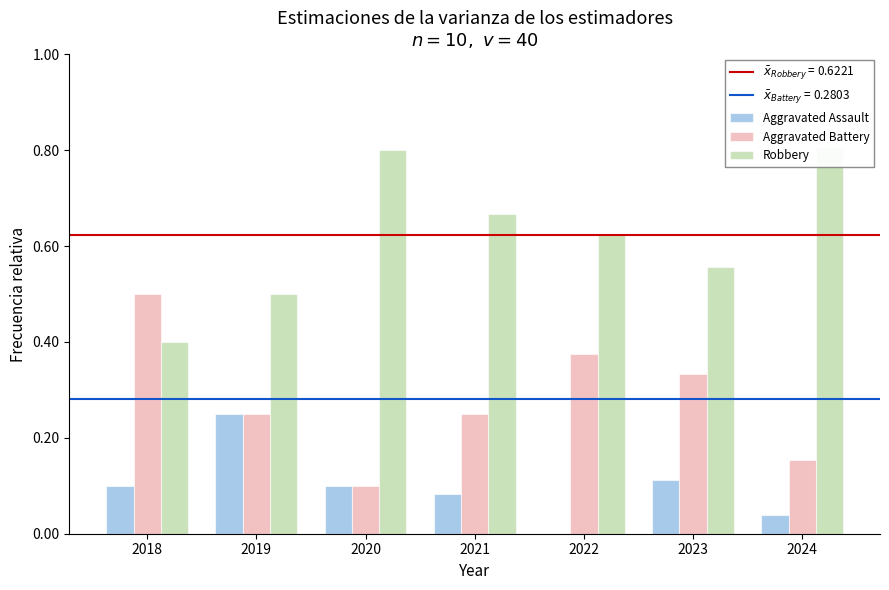

What is the lowest value of the Robbery series?

0.4